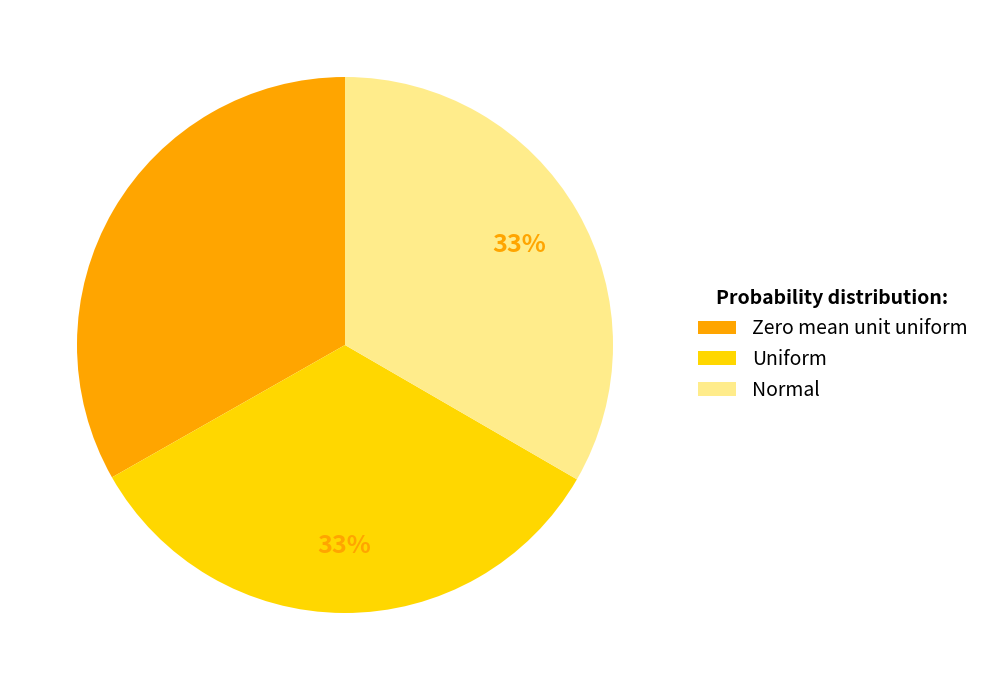

To the nearest percent, what is the average slice percentage?

33%